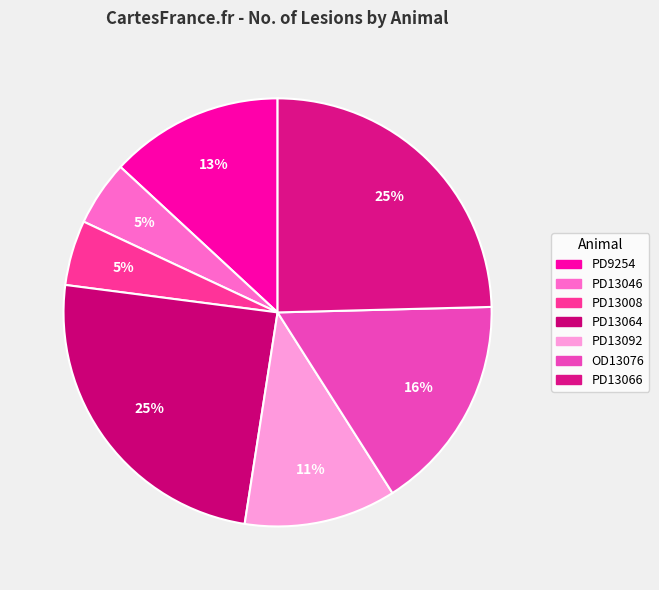

Which category has the smallest portion of the pie?

PD13046